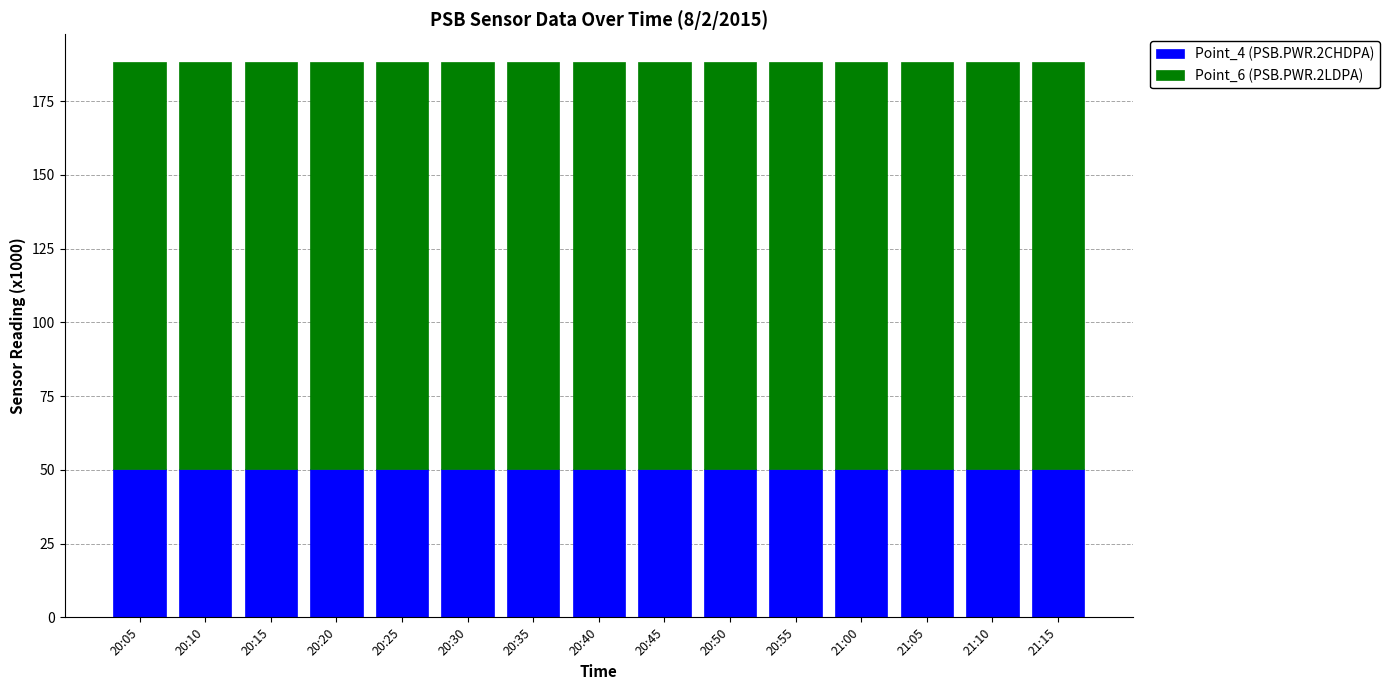

Is it true that Point_4 (PSB.PWR.2CHDPA) equals 50.2 at 20:40?

True